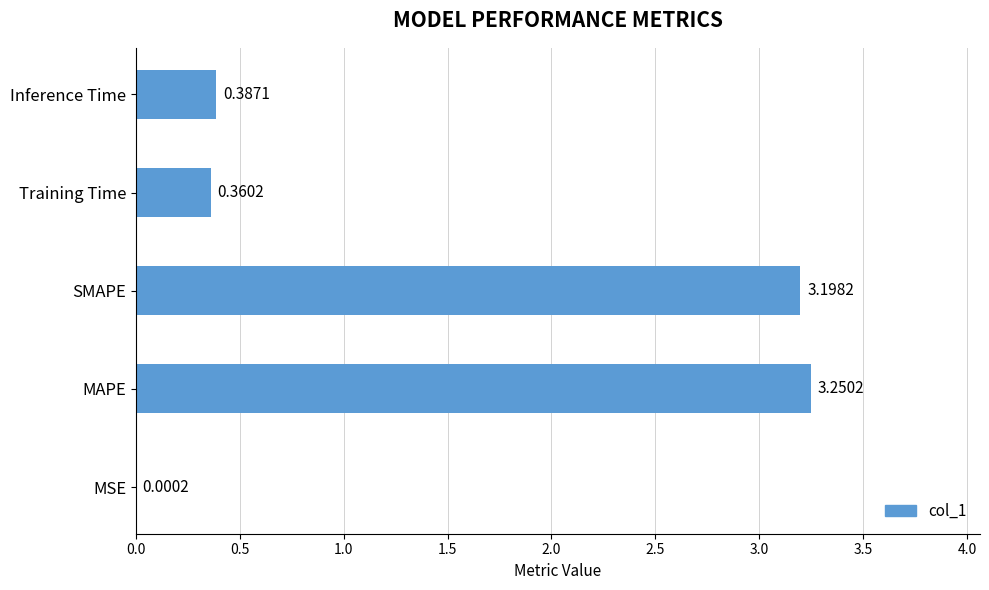

Between MAPE and Inference Time, which is larger?

MAPE